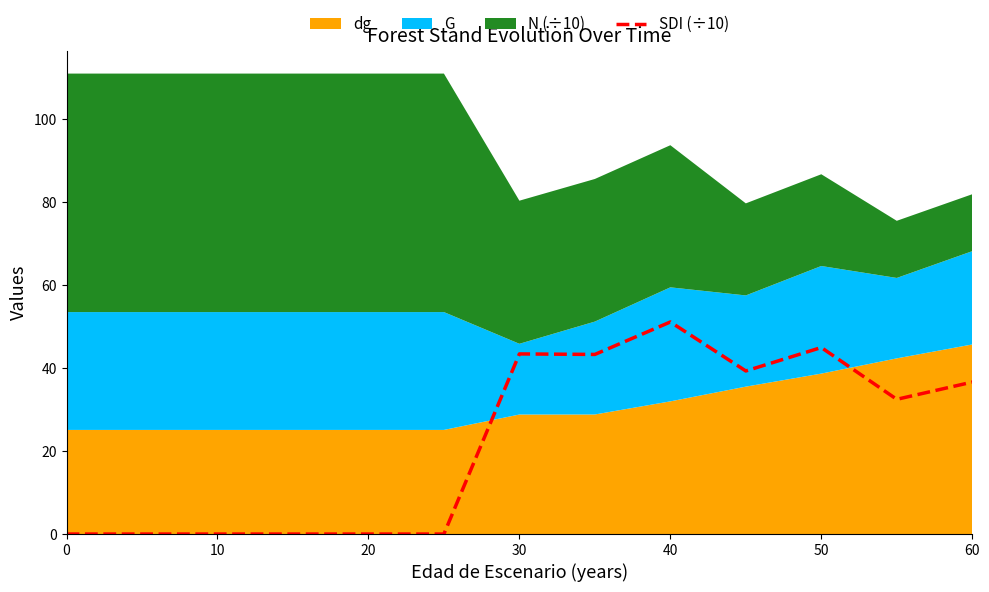

What is the average value?

22.4